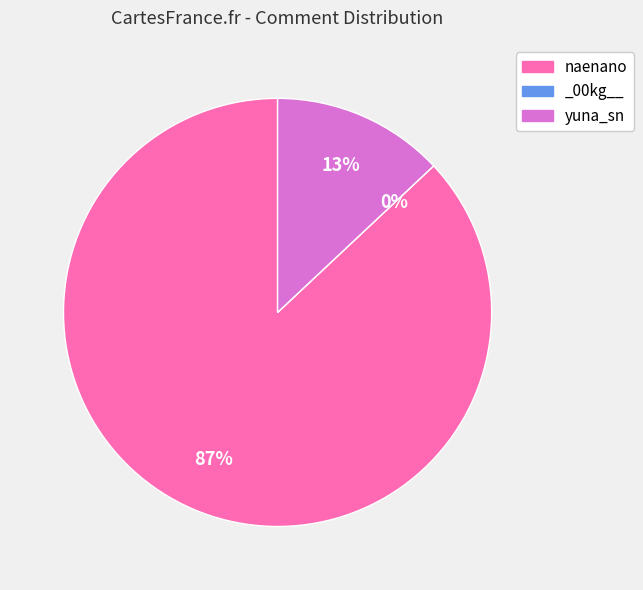

To the nearest percent, what percentage of the pie is yuna_sn?

13%